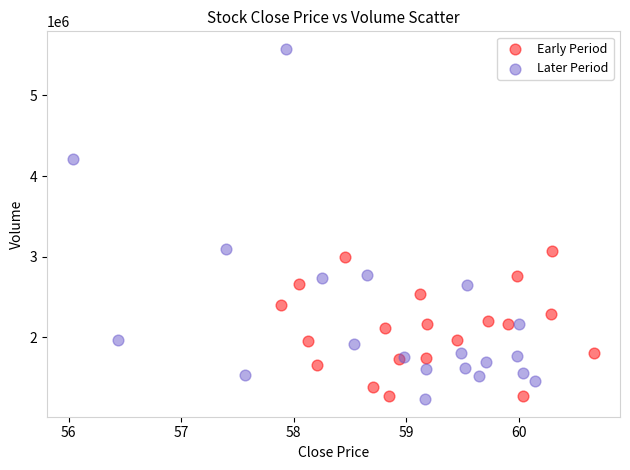

Which series reaches the maximum Y coordinate?

Later Period